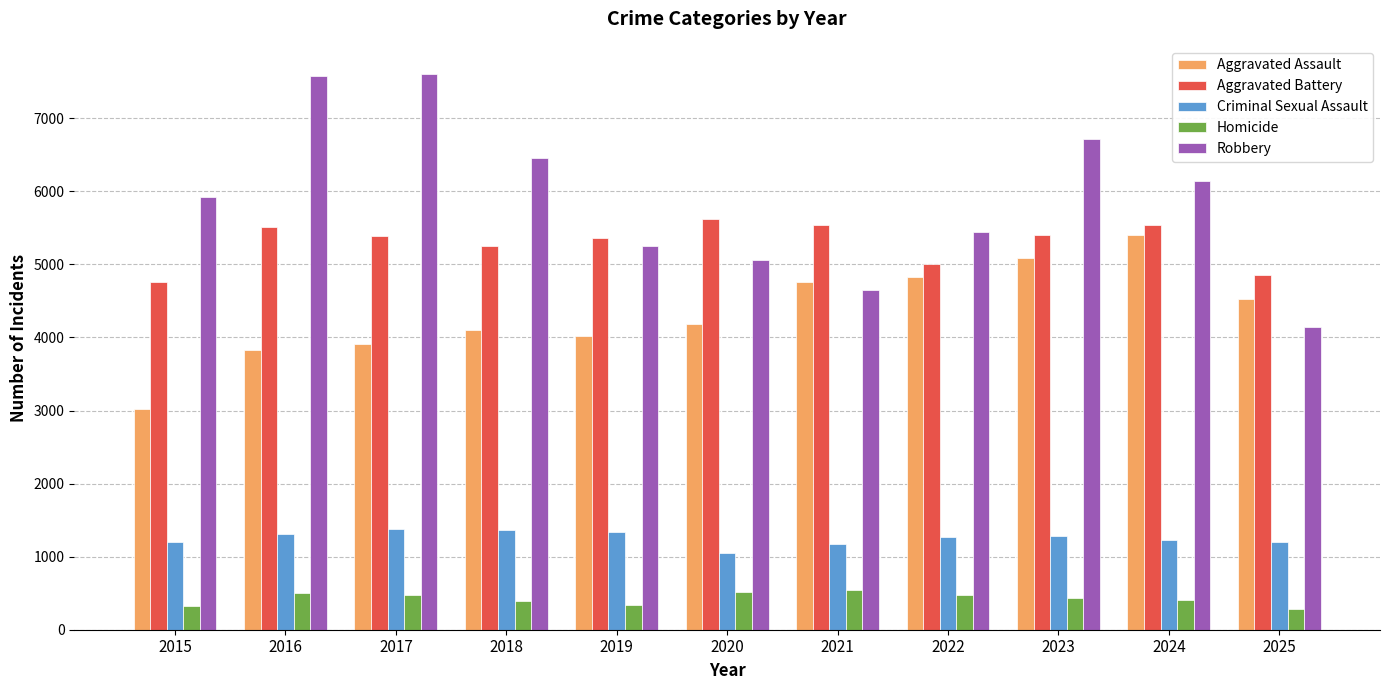

Which series has the largest total across all categories?

Robbery